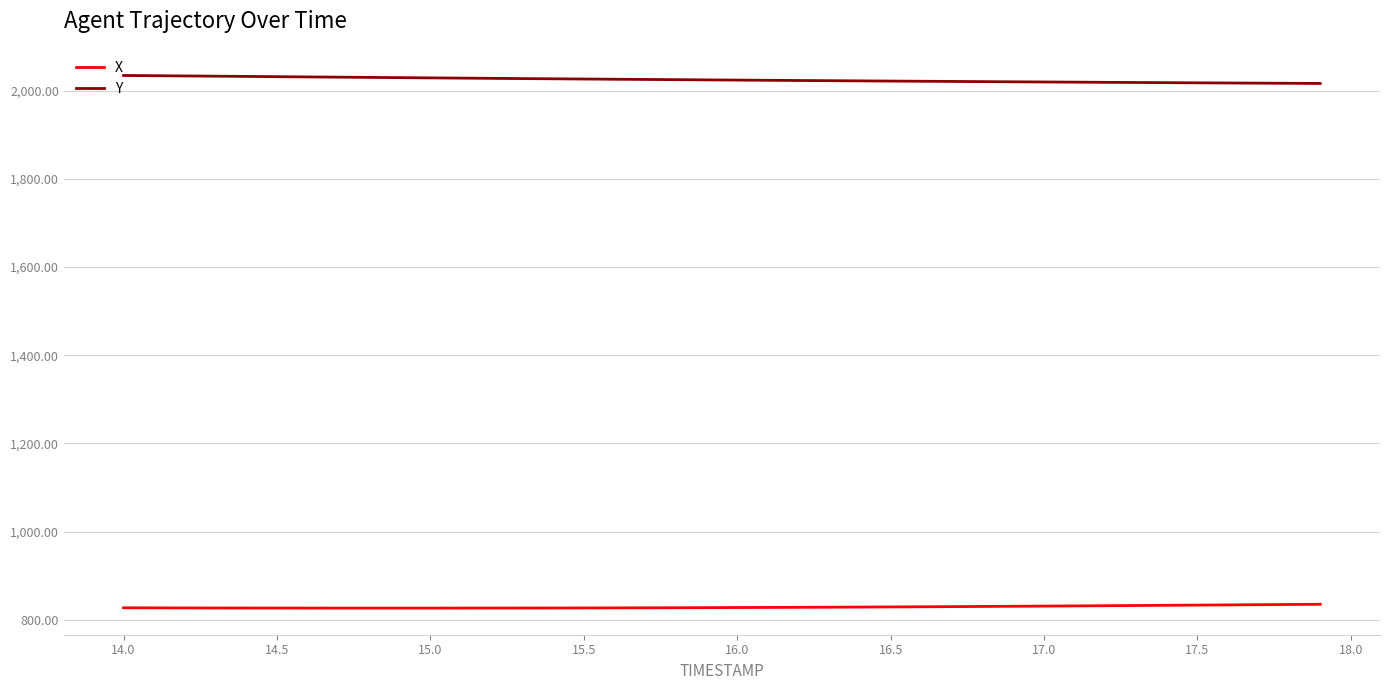

Does the chart display data point markers on the line(s)?

No